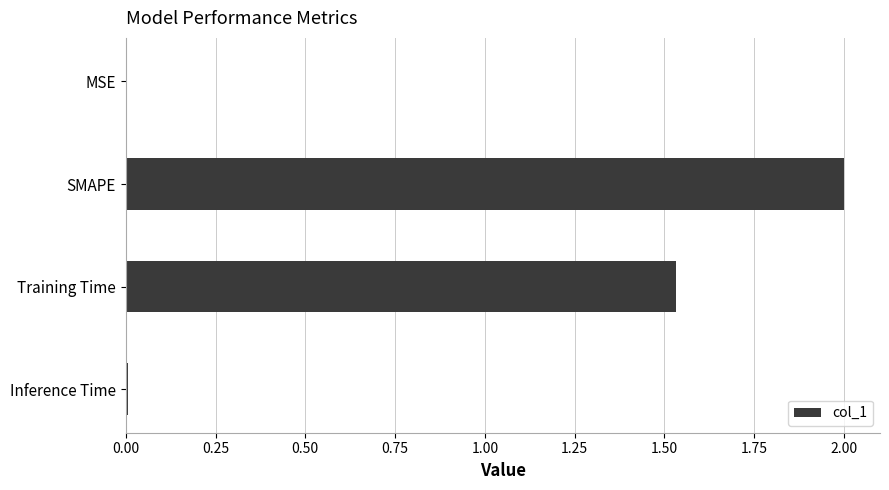

What is the sum of all values?

3.5